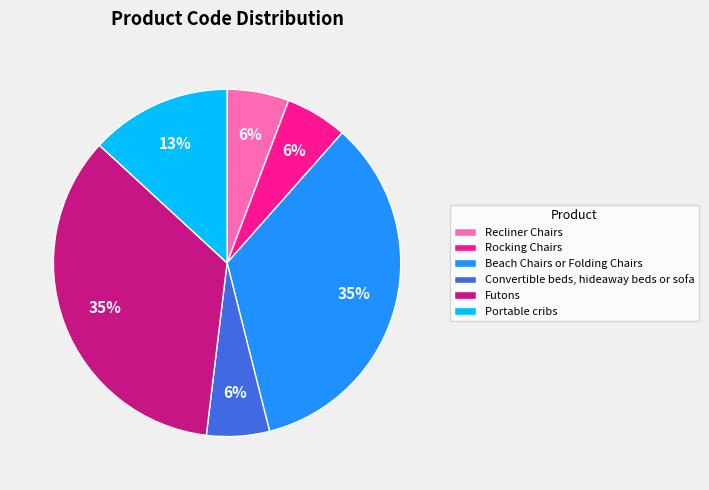

How many slices are in this pie chart?

6